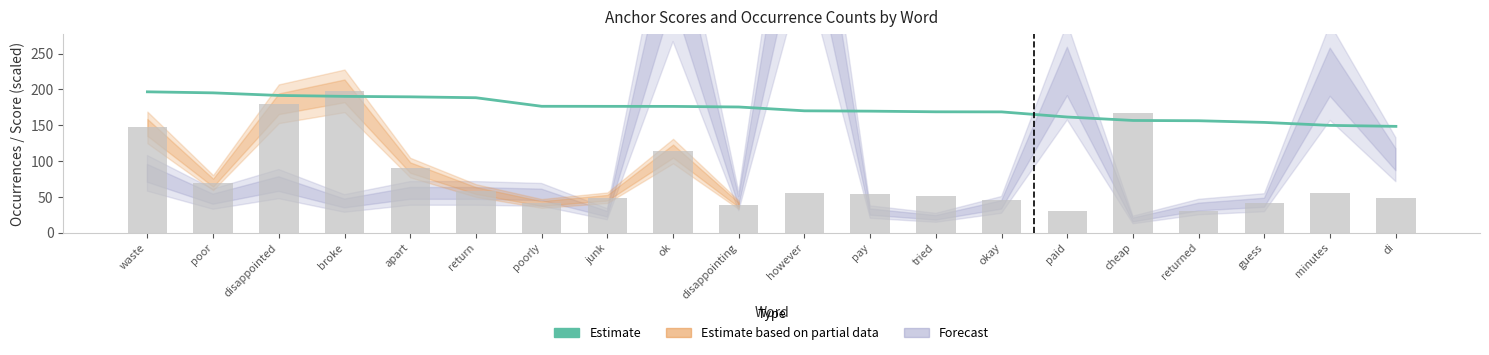

What value does the negative total occ series have at return?

59.0